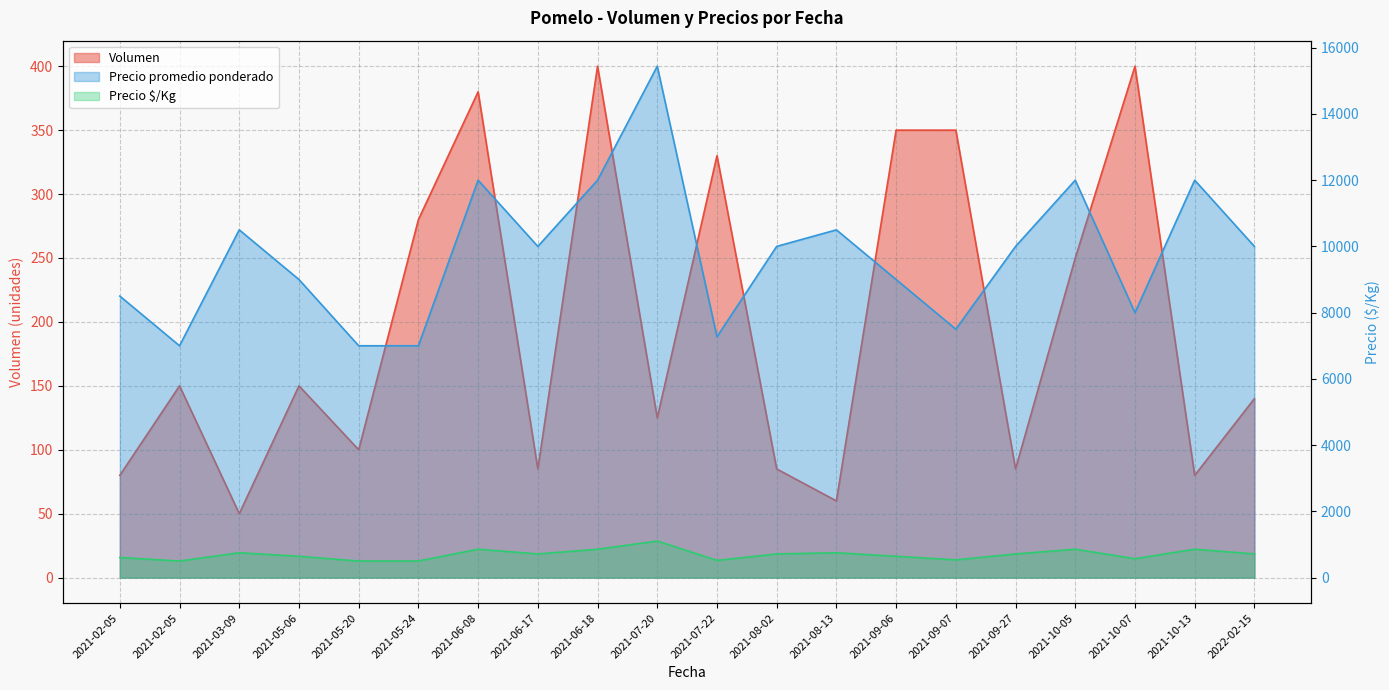

Between 2021-10-13 and 2021-08-02, which is larger?

2021-08-02